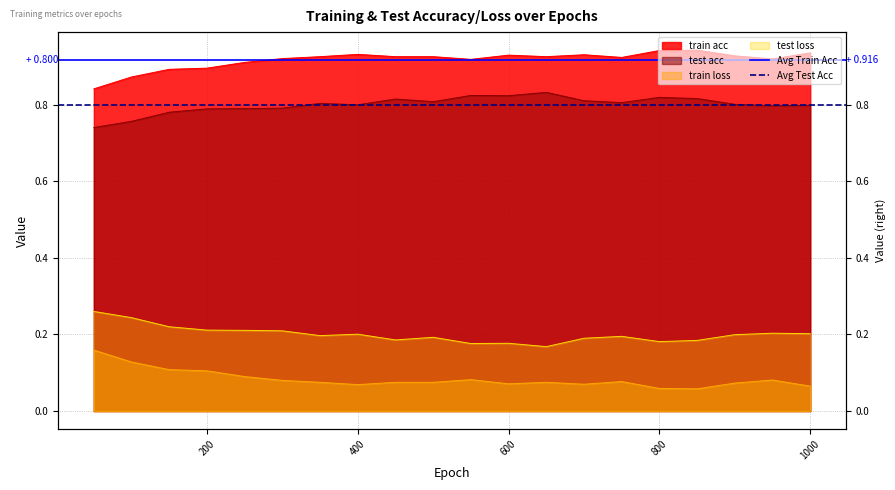

The value of Avg Train Acc at 0 is 0.2. True or false?

False